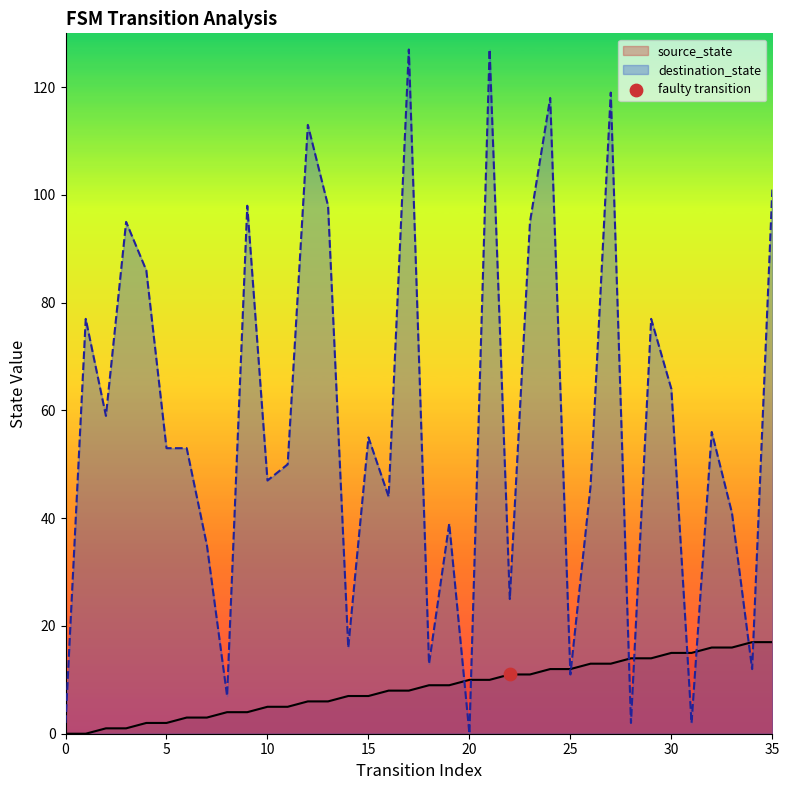

Which series contains the highest Y value?

destination_state